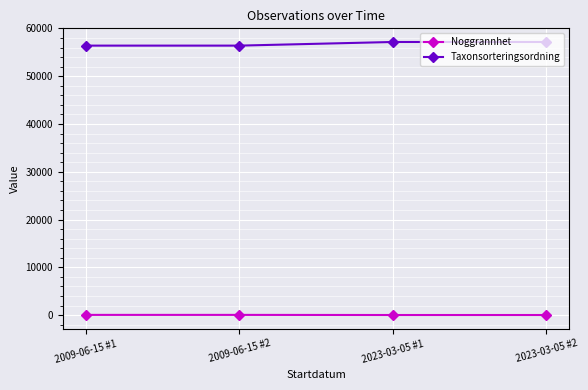

What is the spread (max minus min) of values at 2023-03-05 #1?

57131